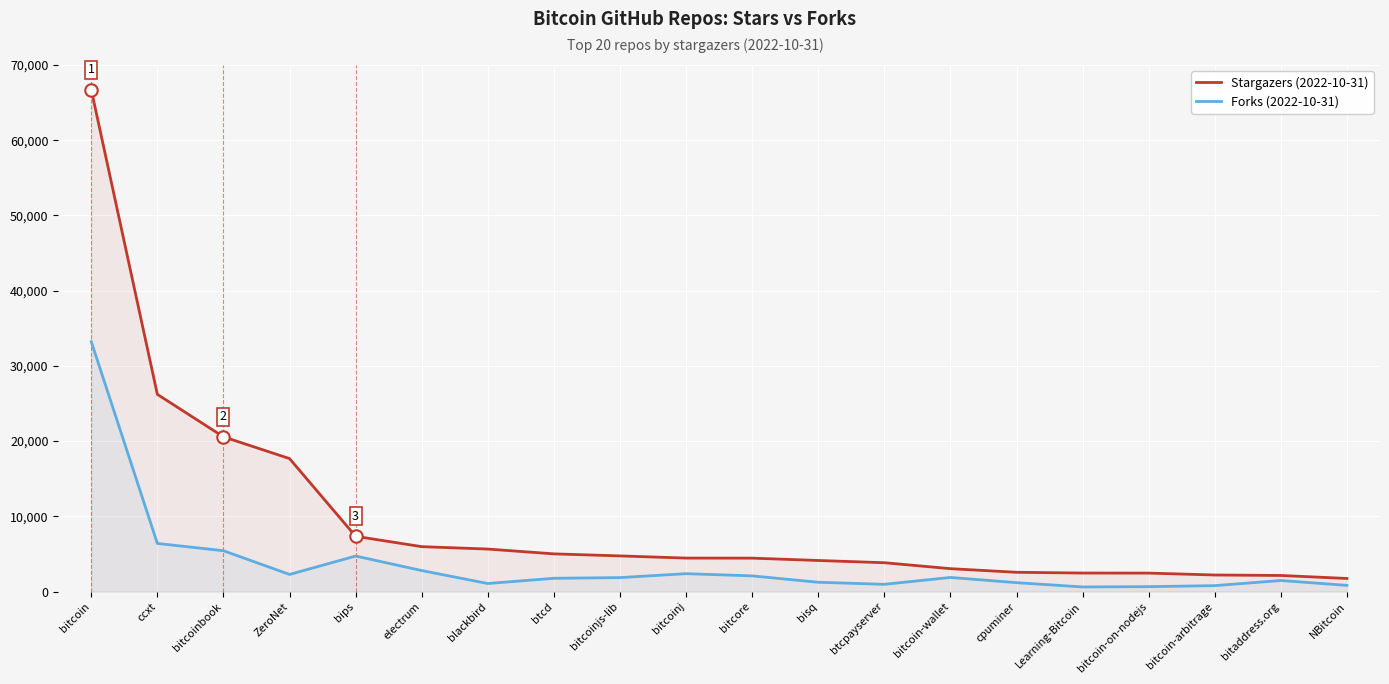

Which series contains the lowest Y value?

Forks (2022-10-31)